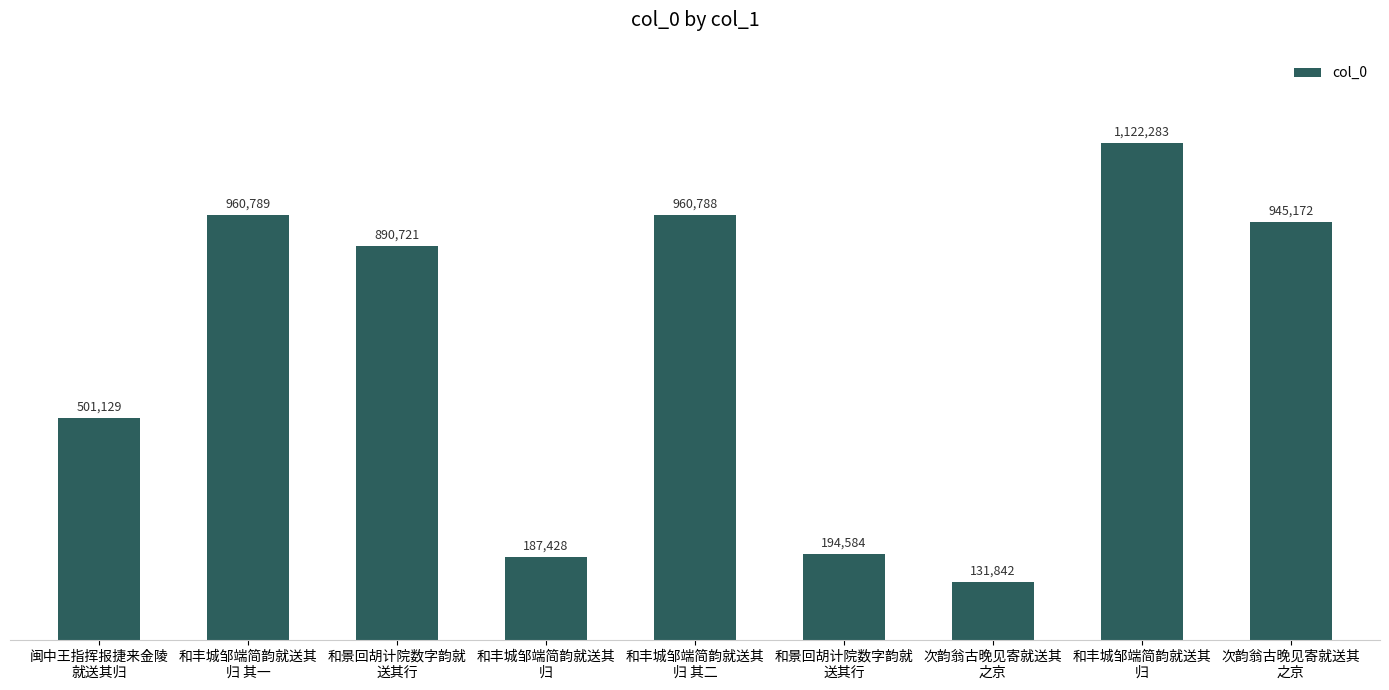

Does the chart contain any negative values?

No